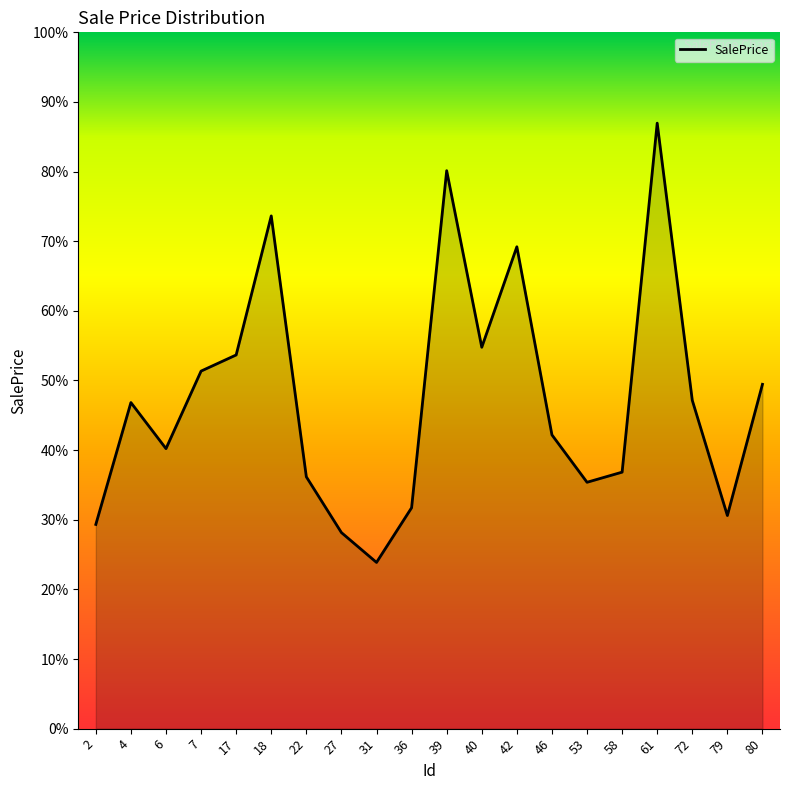

What is the value of the 10th point from the left?

143370.0